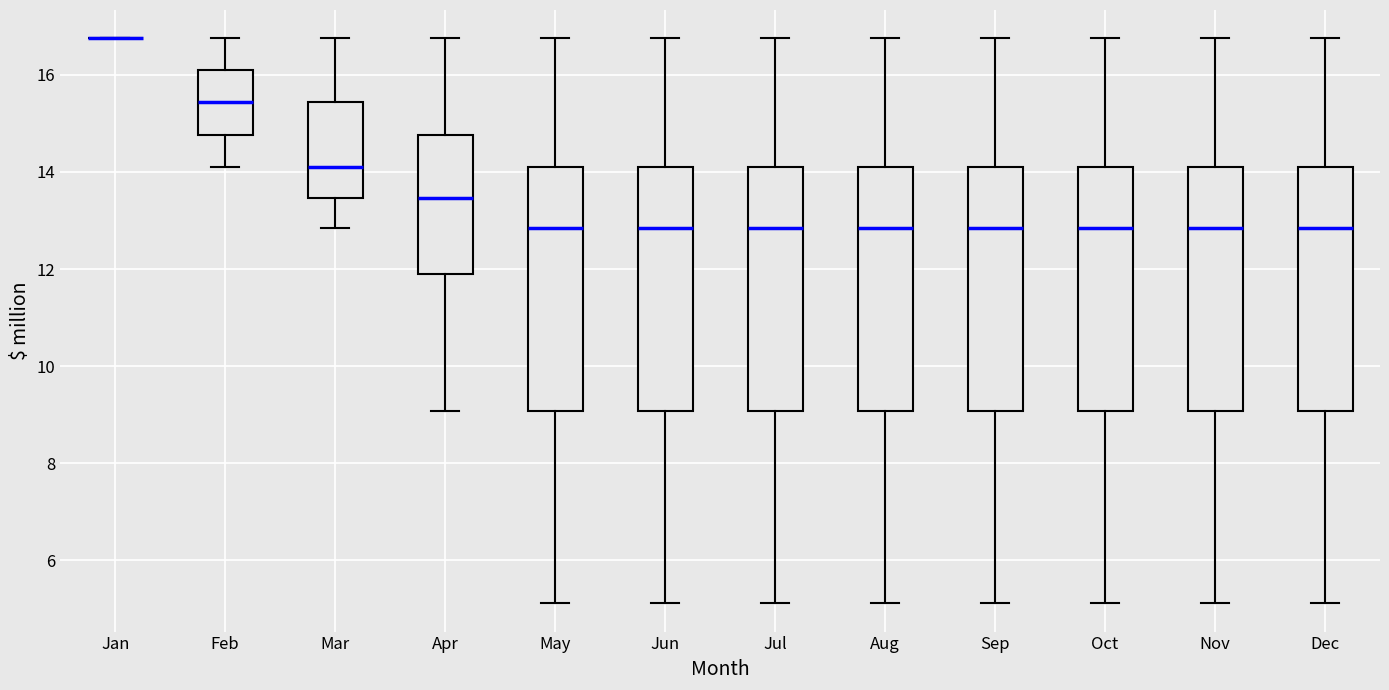

Reading left to right, read every box against the y-axis: the position of its median line, the range the box covers, and the ends of its whiskers. The values are not printed on the chart, so give them approximately, as read against the axis.

Jan: box collapsed to a line at 16.8, whiskers 16.8 to 16.8
Feb: median 15.4, box 14.8 to 16.0, whiskers 14.2 to 16.8
Mar: median 14.2, box 13.4 to 15.4, whiskers 12.8 to 16.8
Apr: median 13.4, box 11.8 to 14.8, whiskers 9.0 to 16.8
May: median 12.8, box 9.0 to 14.2, whiskers 5.2 to 16.8
Jun: median 12.8, box 9.0 to 14.2, whiskers 5.2 to 16.8
Jul: median 12.8, box 9.0 to 14.2, whiskers 5.2 to 16.8
Aug: median 12.8, box 9.0 to 14.2, whiskers 5.2 to 16.8
Sep: median 12.8, box 9.0 to 14.2, whiskers 5.2 to 16.8
Oct: median 12.8, box 9.0 to 14.2, whiskers 5.2 to 16.8
Nov: median 12.8, box 9.0 to 14.2, whiskers 5.2 to 16.8
Dec: median 12.8, box 9.0 to 14.2, whiskers 5.2 to 16.8